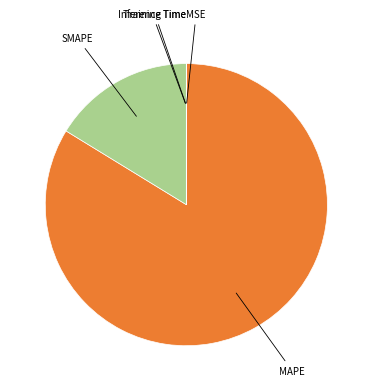

Which slice is the largest?

MAPE